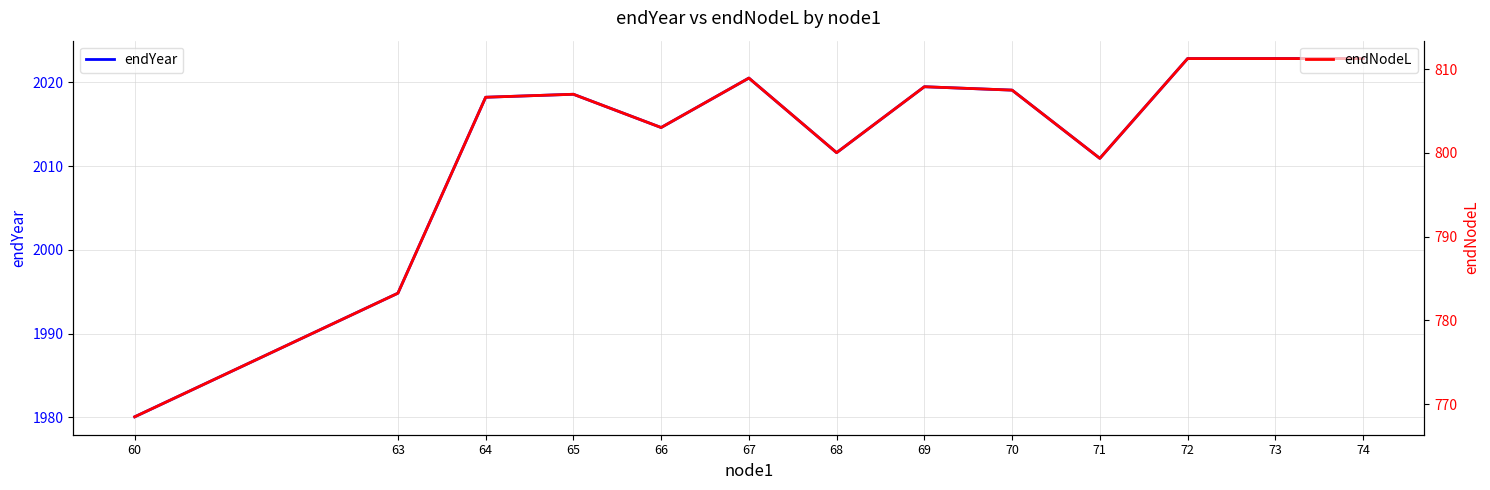

True or false: endYear and endNodeL cross at least once.

False